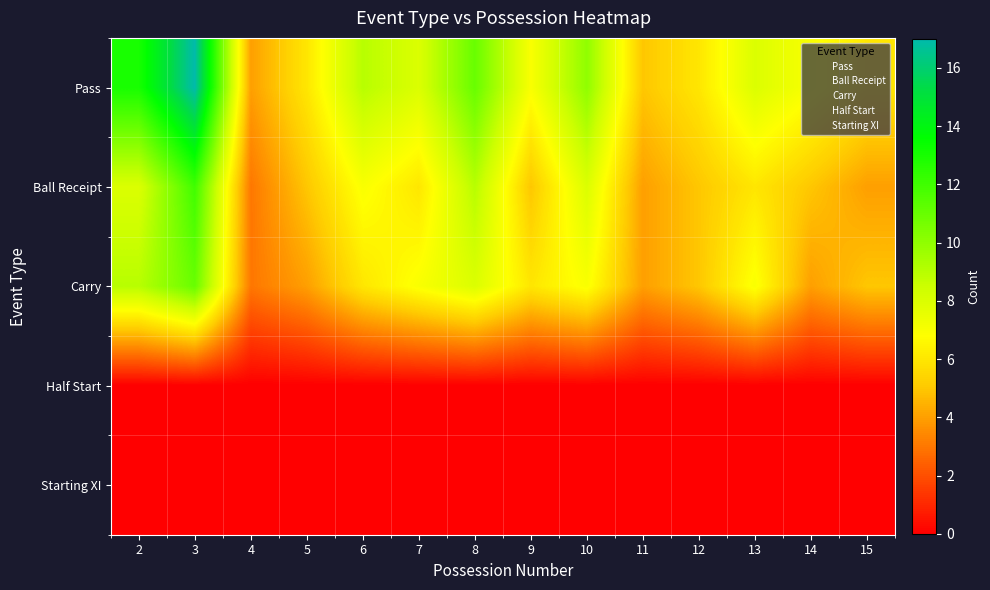

Reading left to right, transcribe all the data shown in this chart.

Pass: 2=13	3=17	4=4	5=6	6=9	7=8	8=11	9=7	10=10	11=5	12=6	13=8	14=7	15=6
Ball Receipt: 2=8	3=12	4=3	5=5	6=7	7=6	8=9	9=5	10=8	11=4	12=5	13=6	14=5	15=4
Carry: 2=9	3=11	4=3	5=4	6=6	7=7	8=8	9=6	10=7	11=4	12=5	13=7	14=4	15=5
Half Start: 2=0	3=0	4=0	5=0	6=0	7=0	8=0	9=0	10=0	11=0	12=0	13=0	14=0	15=0
Starting XI: 2=0	3=0	4=0	5=0	6=0	7=0	8=0	9=0	10=0	11=0	12=0	13=0	14=0	15=0